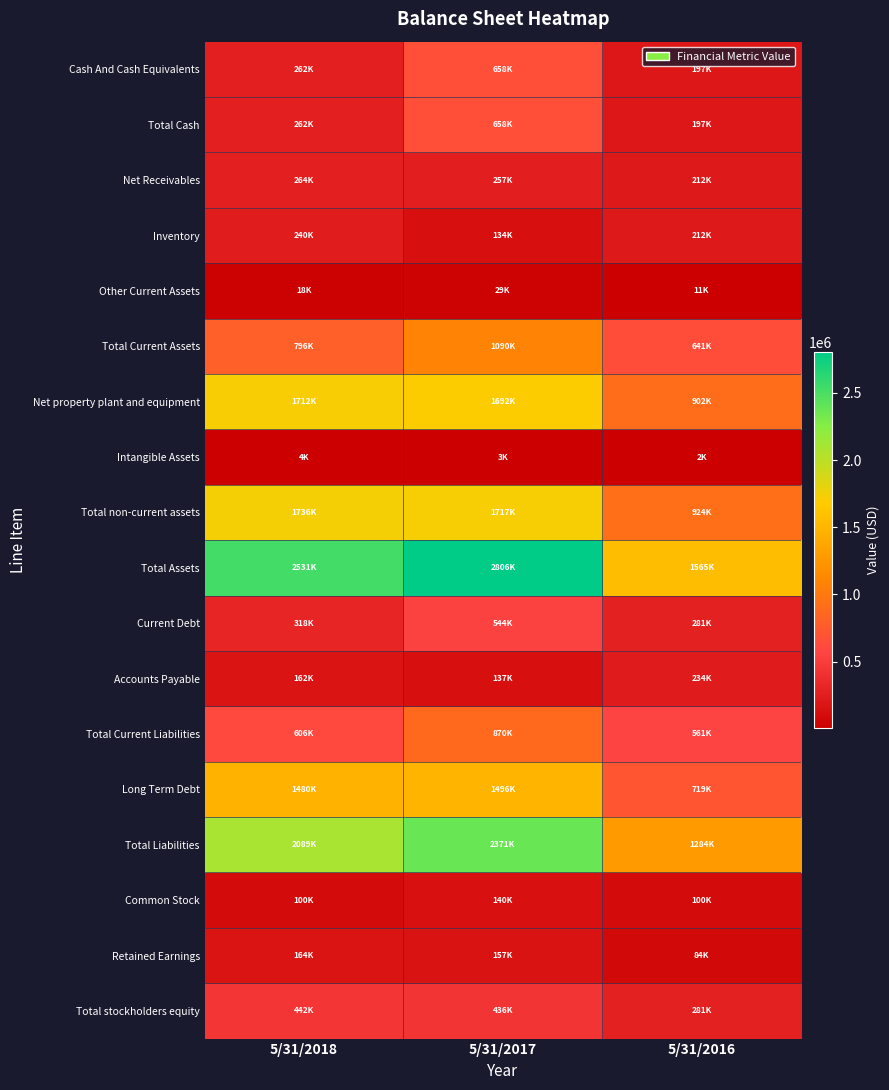

Reading left to right, extract all data points from this chart.

Cash And Cash Equivalents: 5/31/2018=261777	5/31/2017=657940	5/31/2016=196573
Total Cash: 5/31/2018=261777	5/31/2017=657940	5/31/2016=196573
Net Receivables: 5/31/2018=263907	5/31/2017=257238	5/31/2016=211989
Inventory: 5/31/2018=239939	5/31/2017=133689	5/31/2016=211678
Other Current Assets: 5/31/2018=18494	5/31/2017=29398	5/31/2016=10978
Total Current Assets: 5/31/2018=795649	5/31/2017=1089646	5/31/2016=640983
Net property plant and equipment: 5/31/2018=1712102	5/31/2017=1691830	5/31/2016=901873
Intangible Assets: 5/31/2018=3972	5/31/2017=2953	5/31/2016=2335
Total non-current assets: 5/31/2018=1735701	5/31/2017=1716536	5/31/2016=924029
Total Assets: 5/31/2018=2531354	5/31/2017=2806185	5/31/2016=1565012
Current Debt: 5/31/2018=317980	5/31/2017=543684	5/31/2016=281167
Accounts Payable: 5/31/2018=161585	5/31/2017=136783	5/31/2016=234030
Total Current Liabilities: 5/31/2018=605540	5/31/2017=870243	5/31/2016=560610
Long Term Debt: 5/31/2018=1479636	5/31/2017=1495869	5/31/2016=718889
Total Liabilities: 5/31/2018=2089063	5/31/2017=2370601	5/31/2016=1283980
Common Stock: 5/31/2018=100000	5/31/2017=139600	5/31/2016=100000
Retained Earnings: 5/31/2018=163784	5/31/2017=157040	5/31/2016=84174
Total stockholders equity: 5/31/2018=442291	5/31/2017=435584	5/31/2016=281032